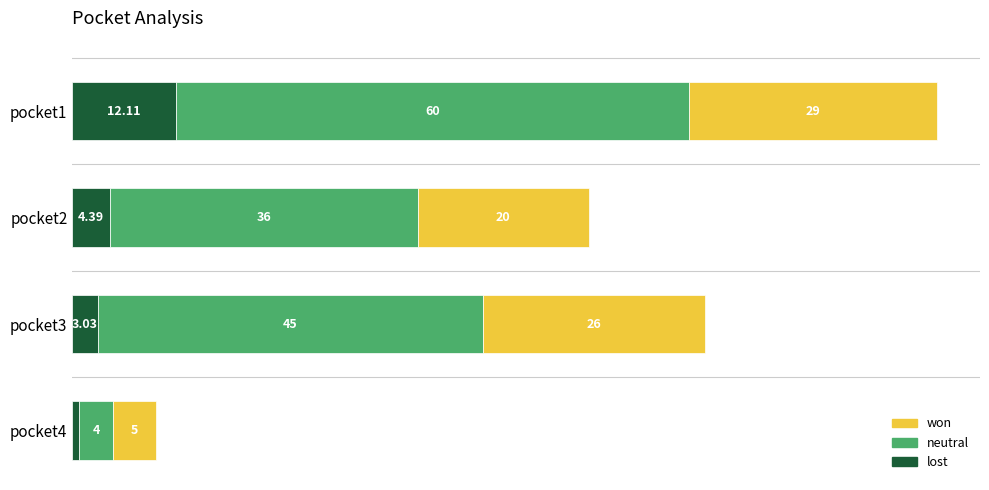

At which category is the sum across all series the highest?

pocket1